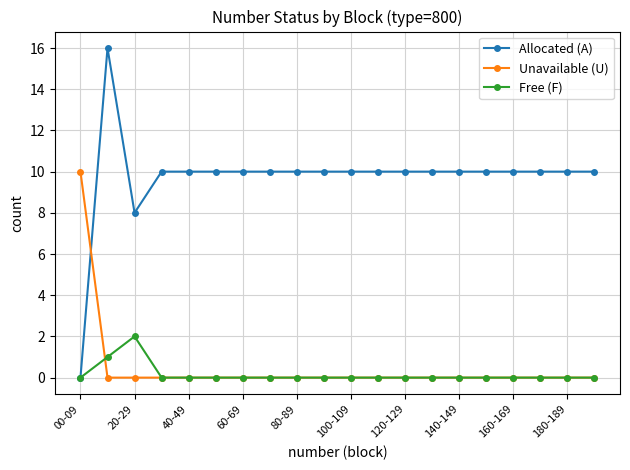

Which series has the widest spread of values?

Allocated (A)